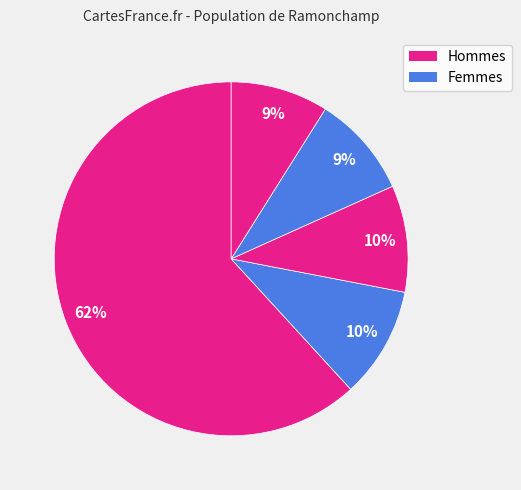

How many slices are in this pie chart?

5